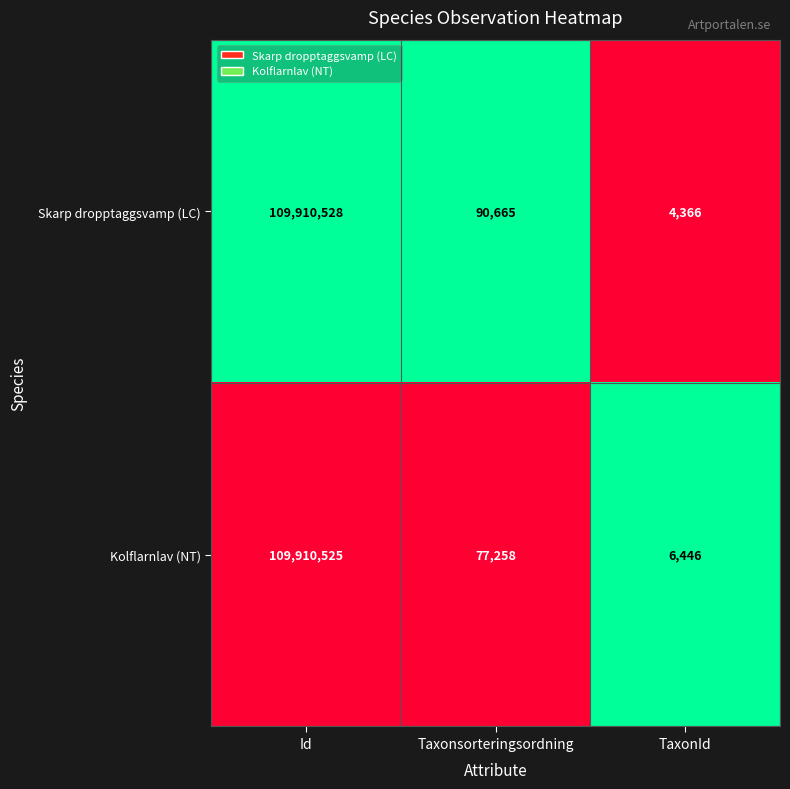

At Taxonsorteringsordning, list the series in order from largest to smallest.

Skarp dropptaggsvamp (LC), Kolflarnlav (NT)